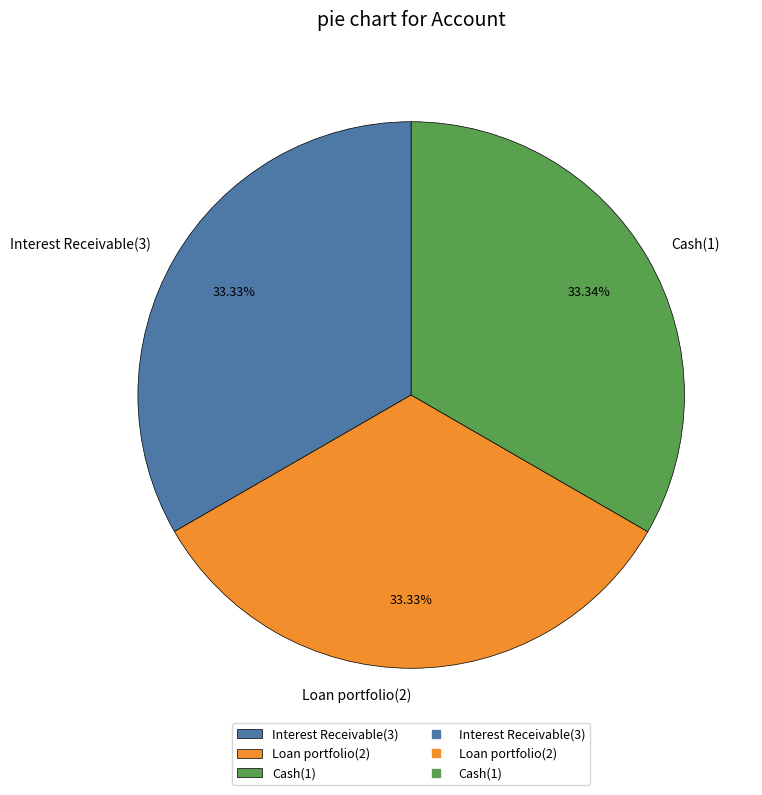

Is Interest Receivable(3) the majority of the pie?

No